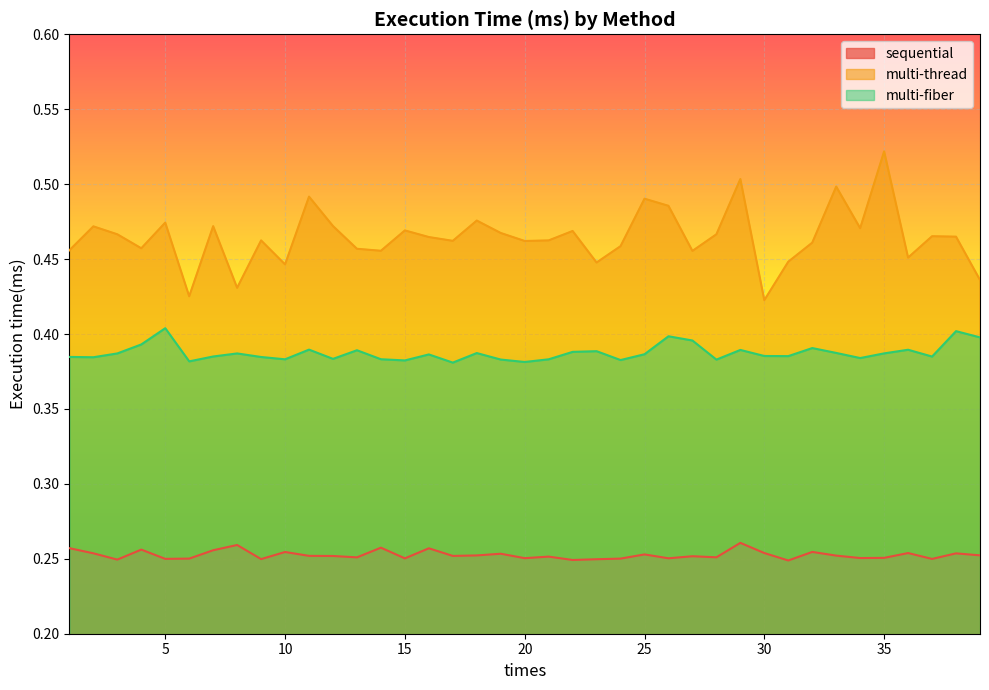

Where is the first local minimum for sequential?

3